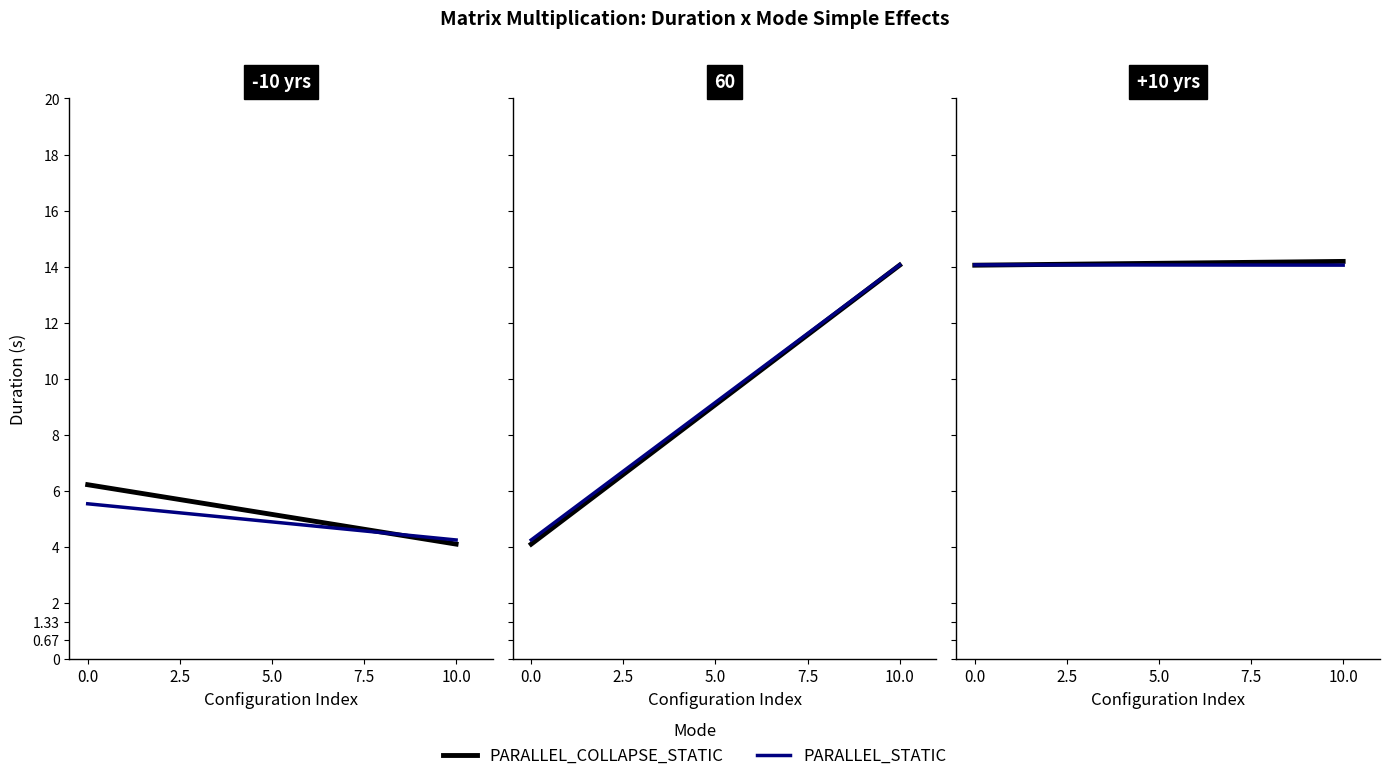

Which series has the widest spread of values?

PARALLEL_COLLAPSE_STATIC